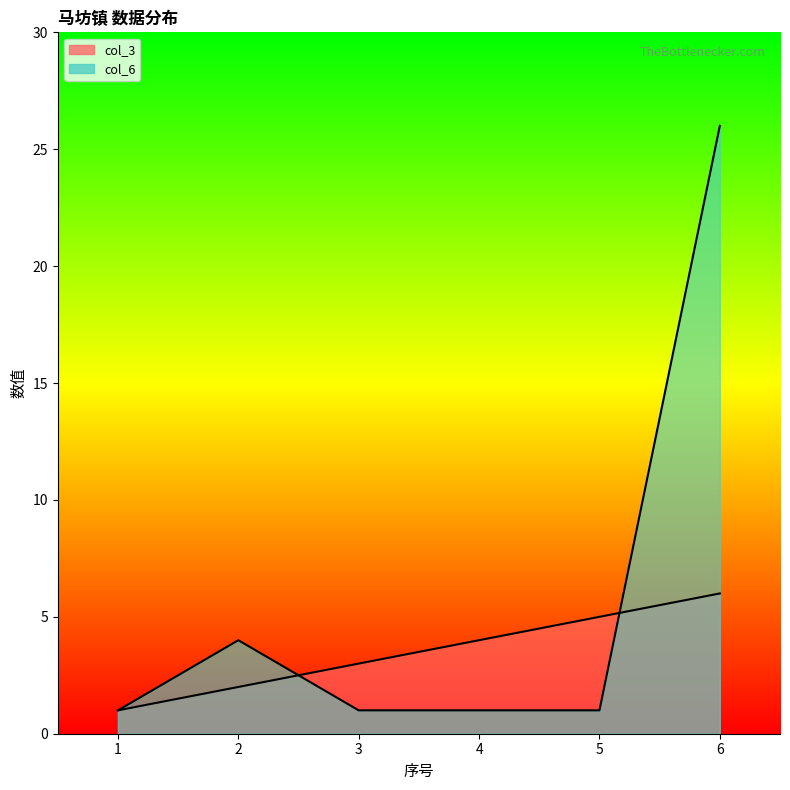

Reading right to left, list all the values displayed in this chart.

col_3: 6	5	4	3	2	1
col_6: 26	1	1	1	4	1